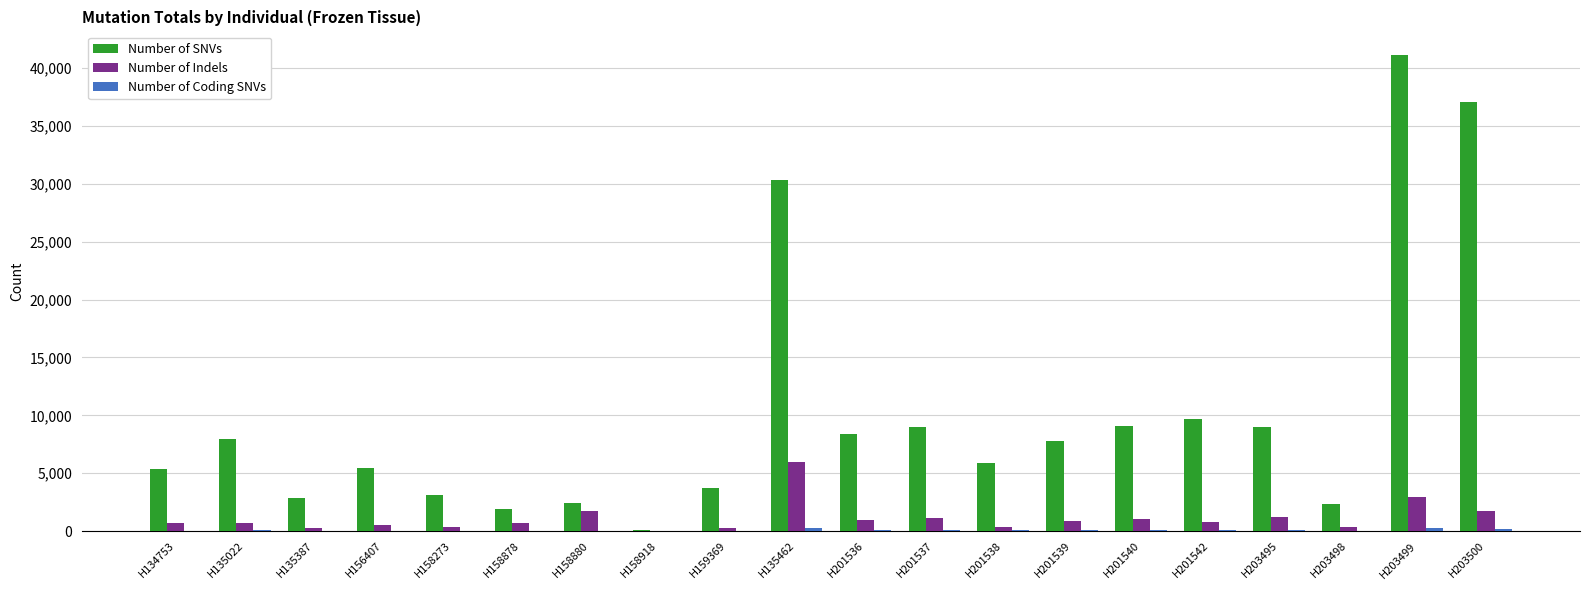

At which category does the chart reach its peak across all series?

H203499